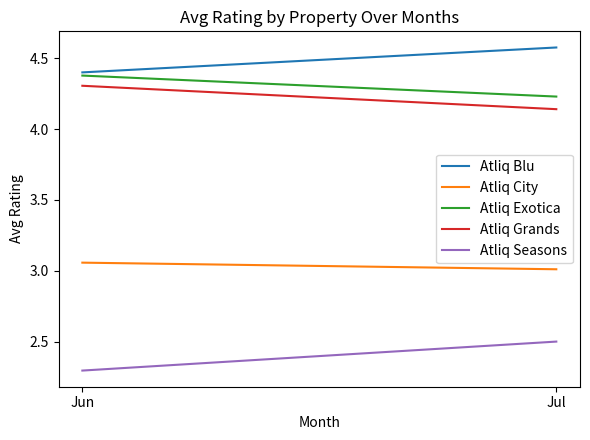

The value of Atliq Grands at Jun is 2.9. True or false?

False